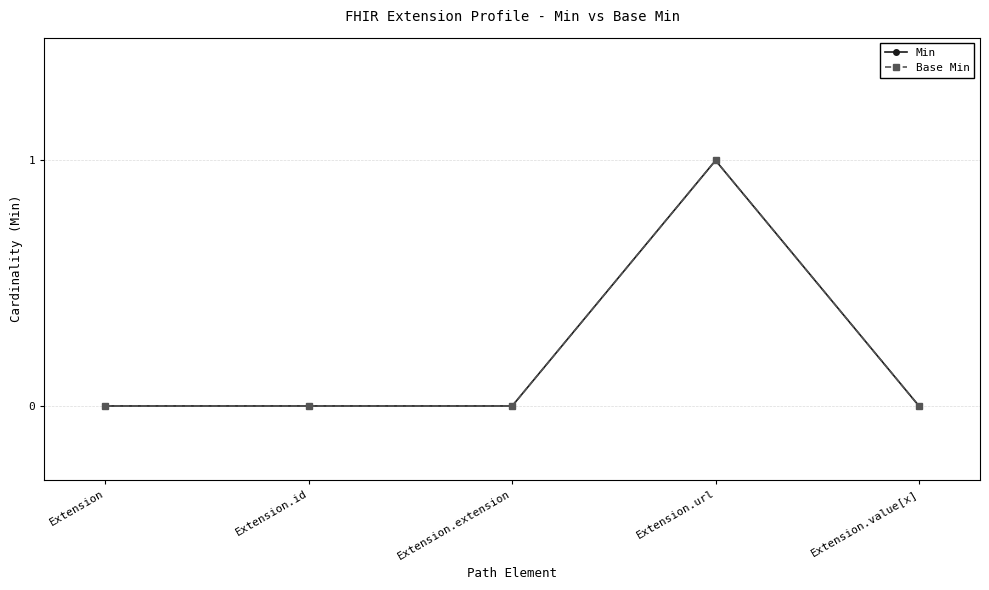

Is this an area chart (filled region under the line)?

No